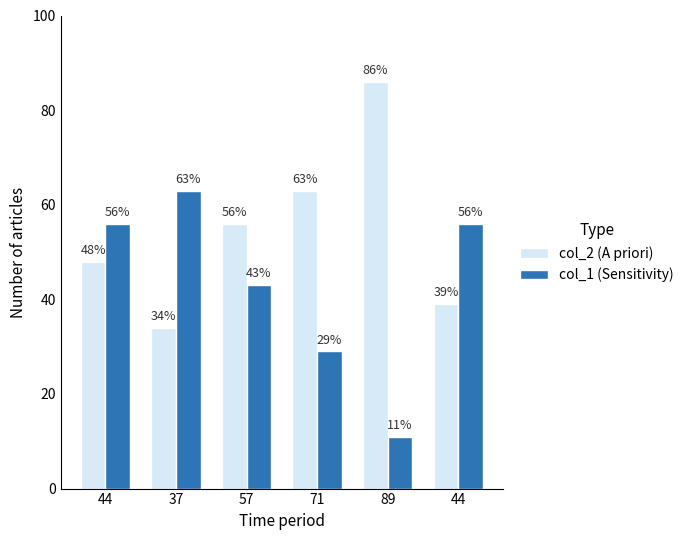

Reading left to right, extract all data points from this chart.

col_2 (A priori): 48	34	56	63	86	39
col_1 (Sensitivity): 56	63	43	29	11	56